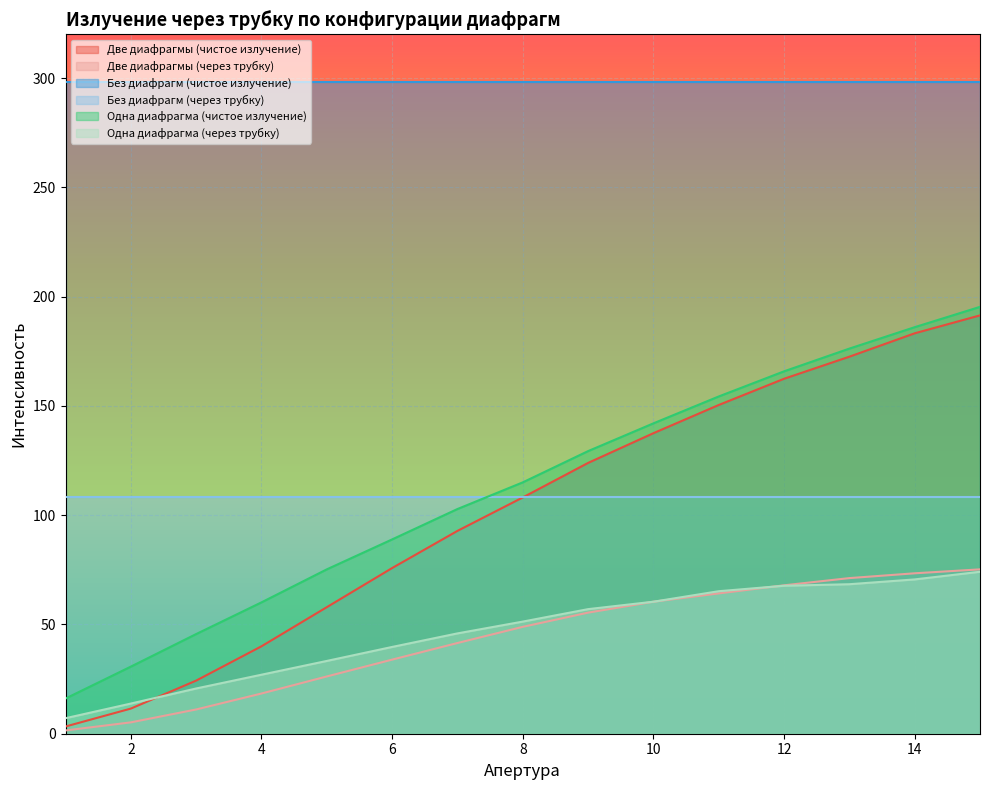

What is the value of the Одна диафрагма (чистое излучение) point at the 15th from the left?

195.3